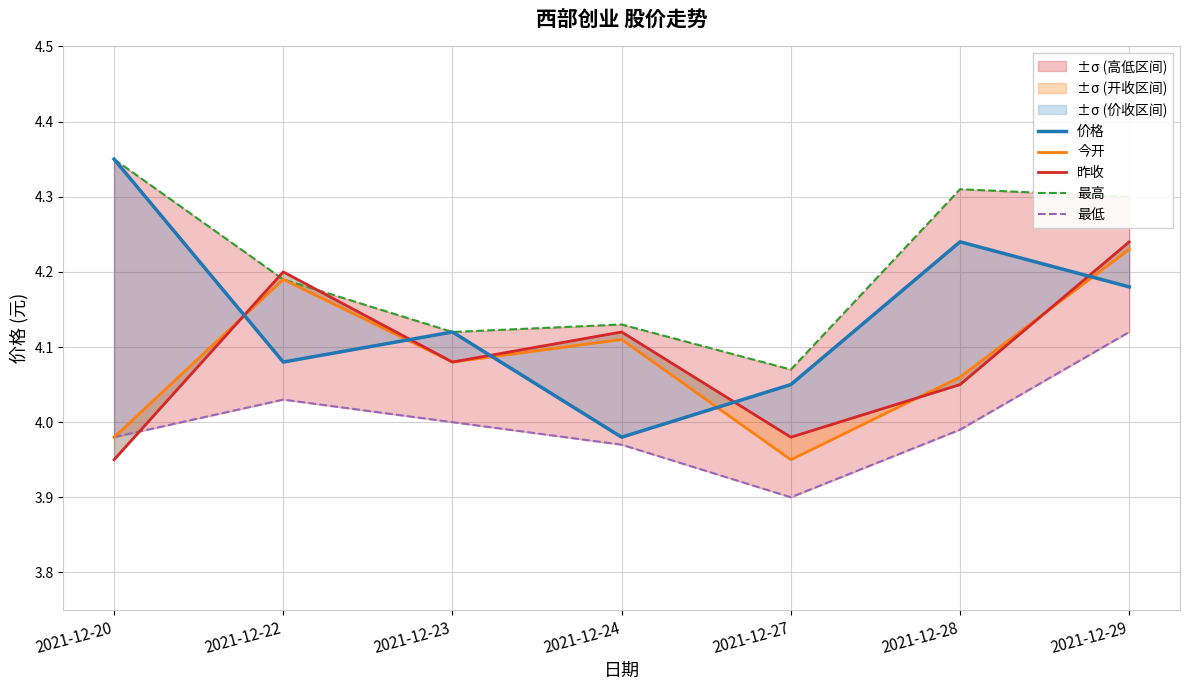

True or false: 最高 has a value of 7.3 at 2021-12-27.

False